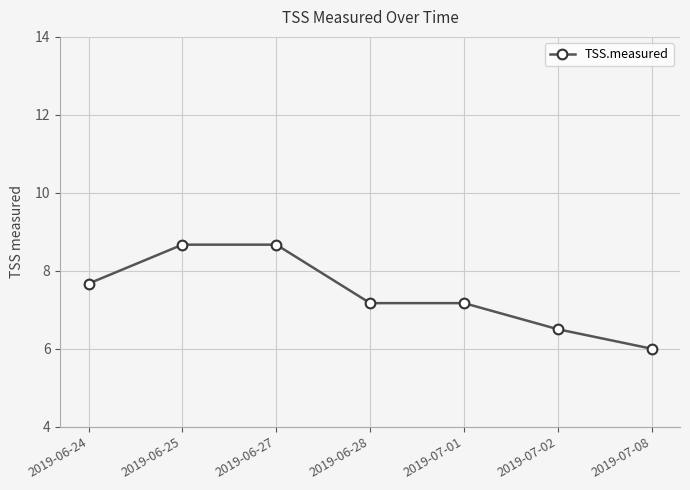

Which label corresponds to the smallest value in the chart?

2019-07-08